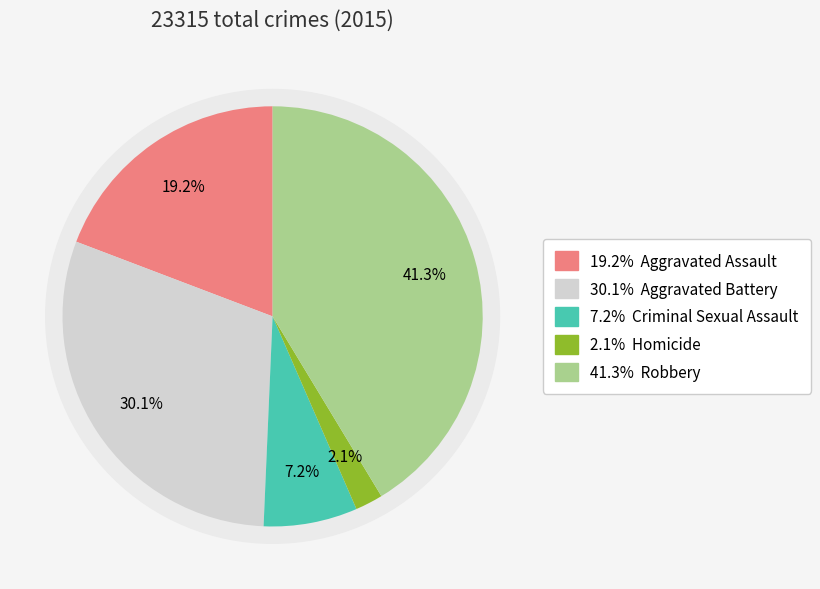

Rank the categories by value from highest to lowest.

Robbery, Aggravated Battery, Aggravated Assault, Criminal Sexual Assault, Homicide